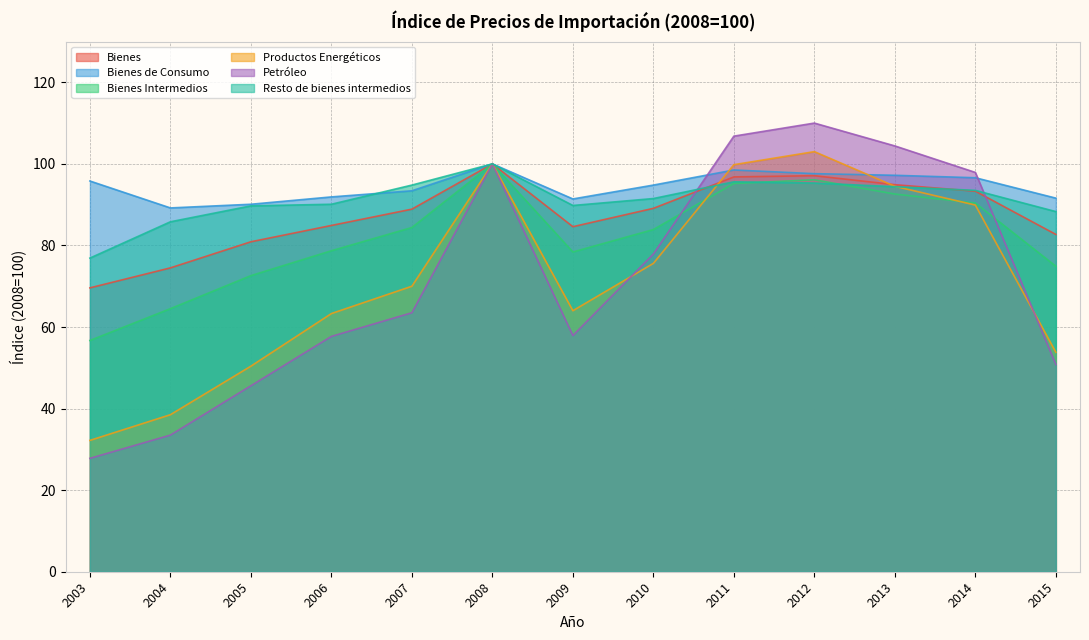

What is the difference between the second highest and minimum values in the Petróleo series?

79.0